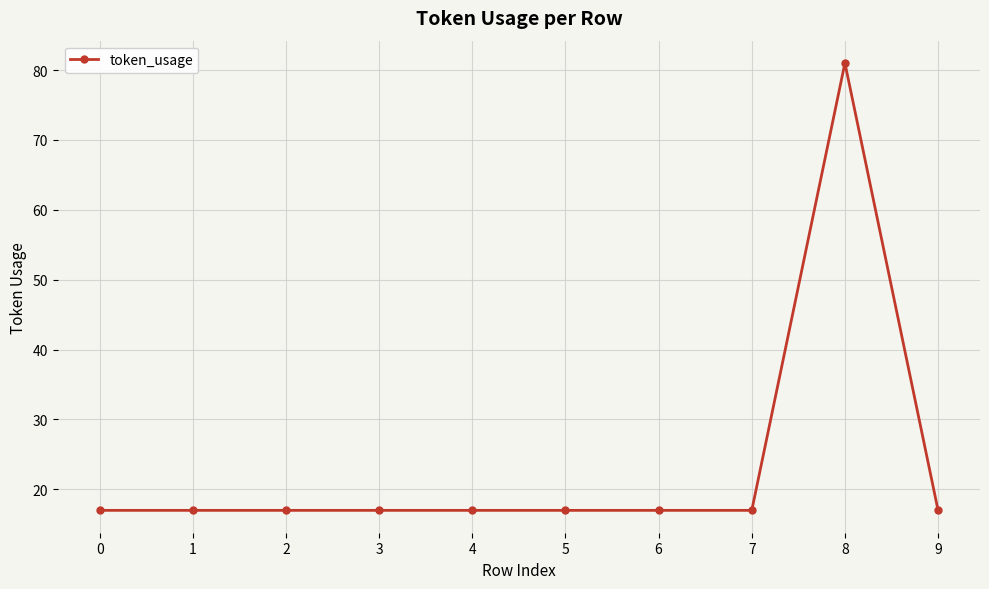

What is the average value?

23